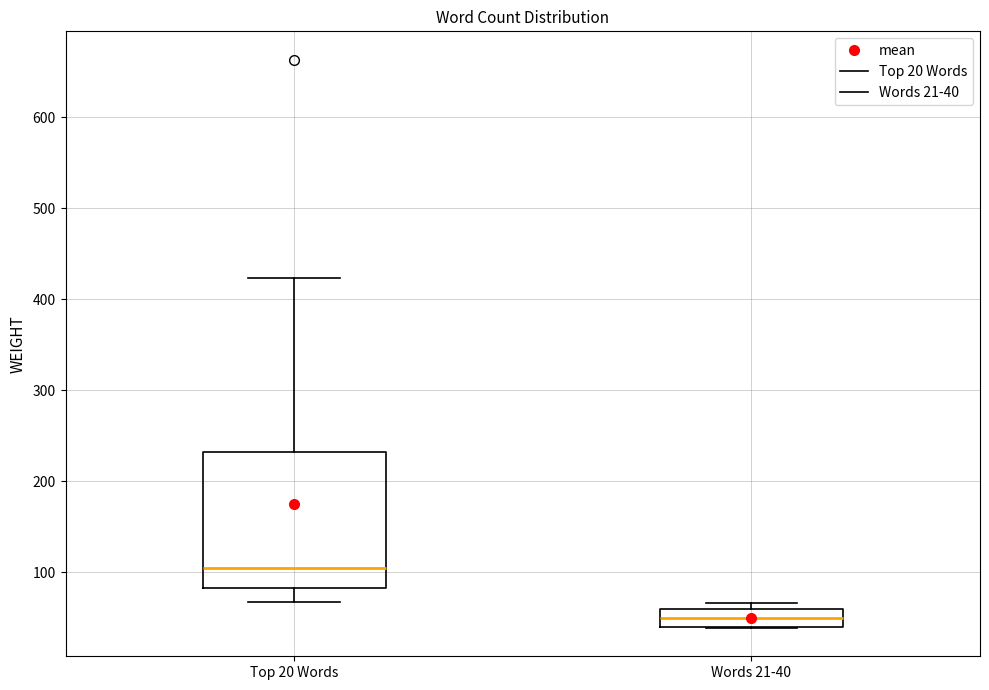

Comparing the boxes themselves (not the whiskers), which one is the tallest?

Top 20 Words